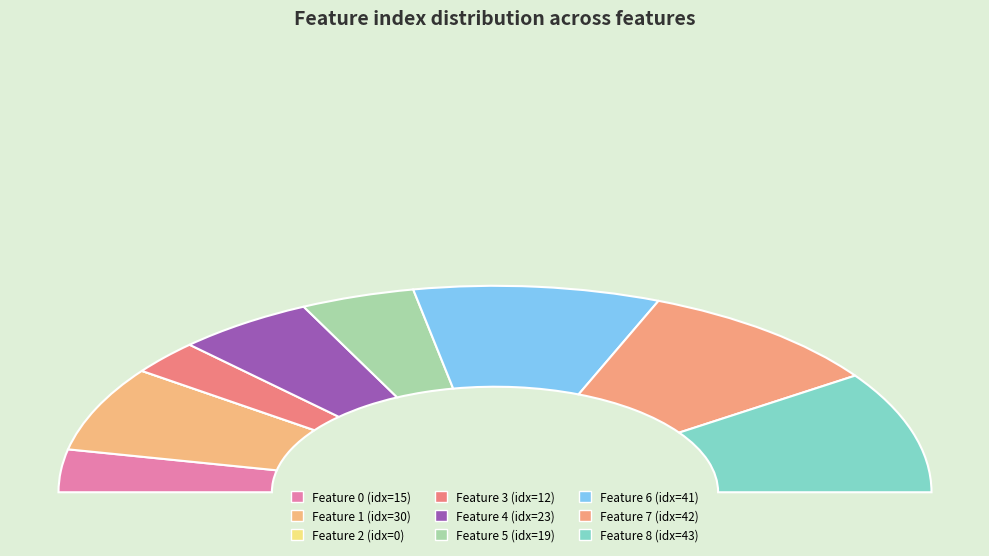

To the nearest percent, what percentage of the pie is 3?

5%